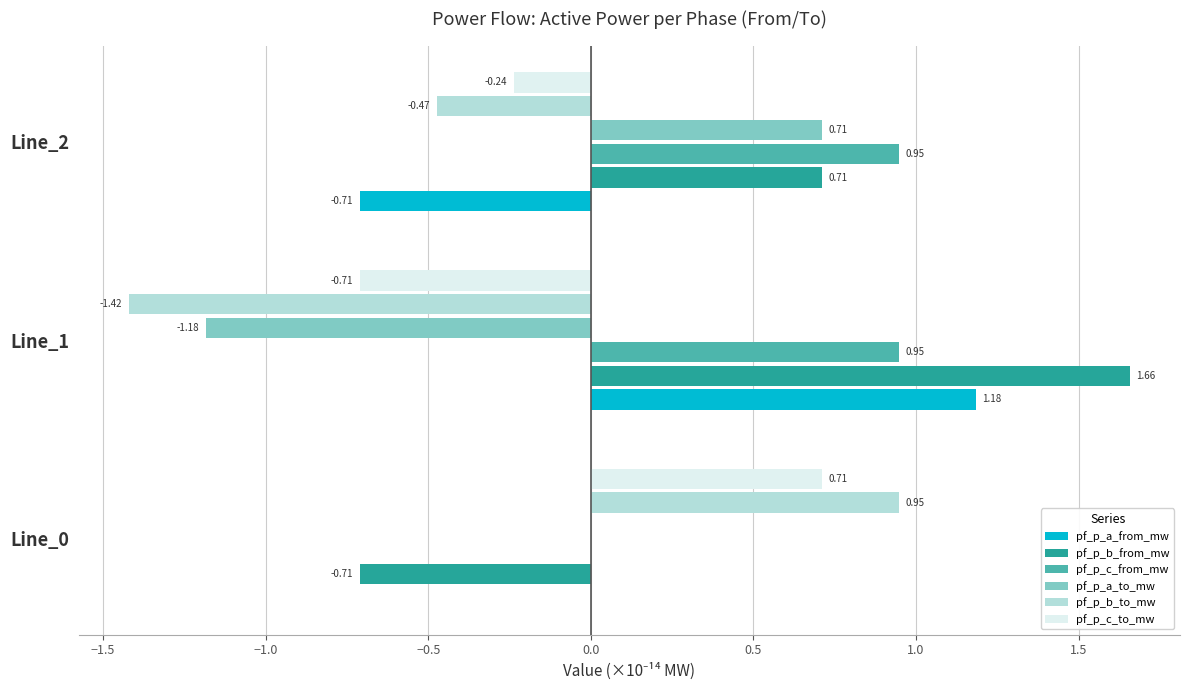

Is the value of pf_p_c_to_mw at Line_1 greater than the value of pf_p_c_from_mw at Line_2?

No